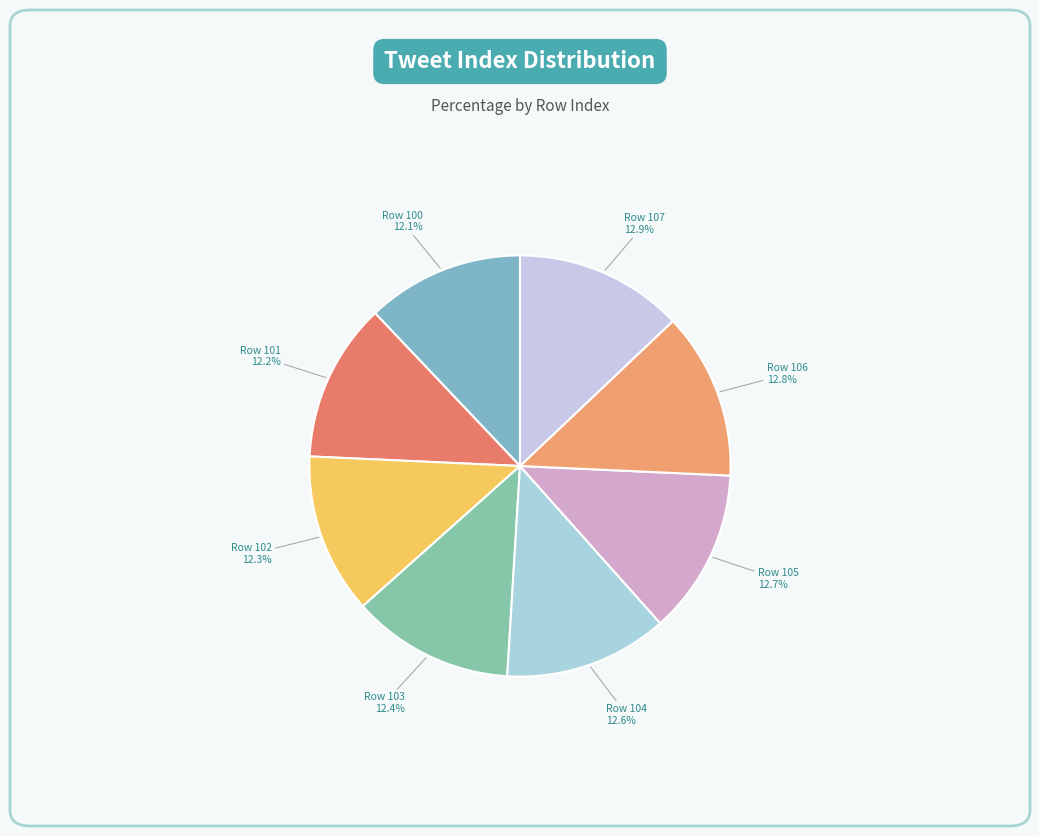

To the nearest percent, what is the difference between the largest and smallest slice percentages?

1%